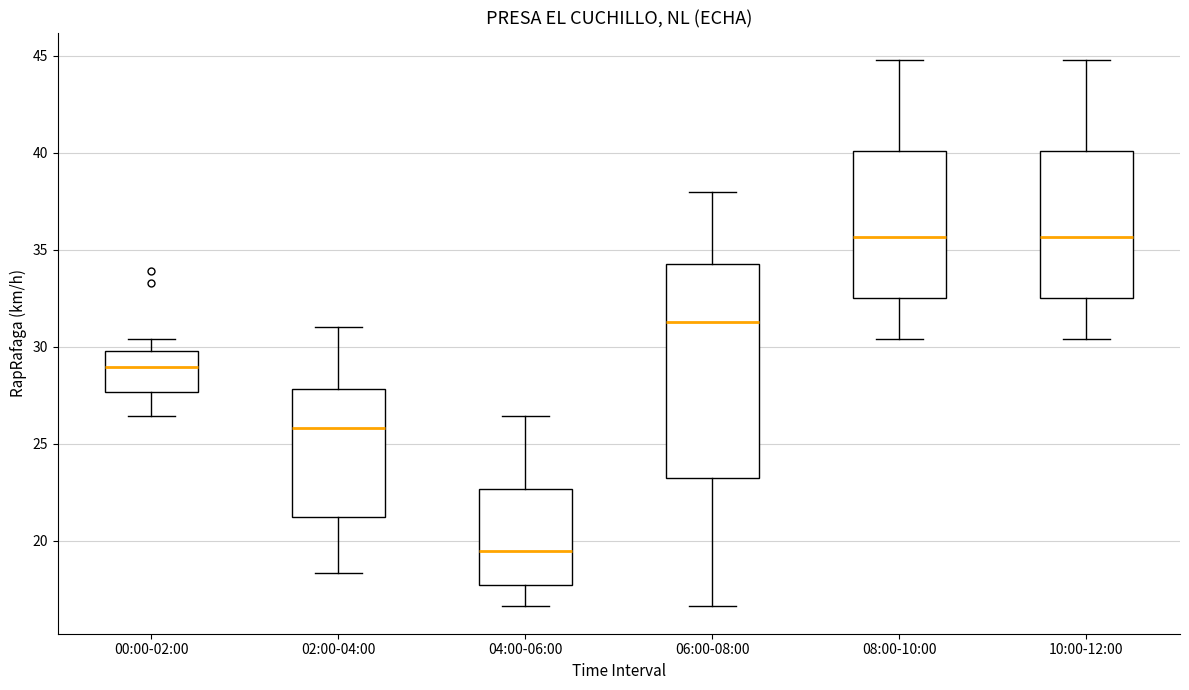

Reading left to right, transcribe this box plot: for each box, give where its median line is, the range the box spans, and where its two whiskers end, as read against the y-axis. The values are not printed on the chart, so give them approximately, as read against the axis.

00:00-02:00: median 29.0, box 27.5 to 30.0, whiskers 26.5 to 30.5
02:00-04:00: median 26.0, box 21.0 to 28.0, whiskers 18.5 to 31.0
04:00-06:00: median 19.5, box 17.5 to 22.5, whiskers 16.5 to 26.5
06:00-08:00: median 31.5, box 23.5 to 34.5, whiskers 16.5 to 38.0
08:00-10:00: median 35.5, box 32.5 to 40.0, whiskers 30.5 to 45.0
10:00-12:00: median 35.5, box 32.5 to 40.0, whiskers 30.5 to 45.0